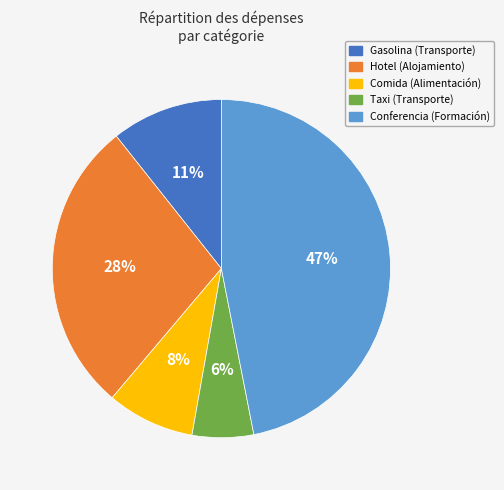

Do Conferencia and Comida together represent more than half of the pie?

Yes